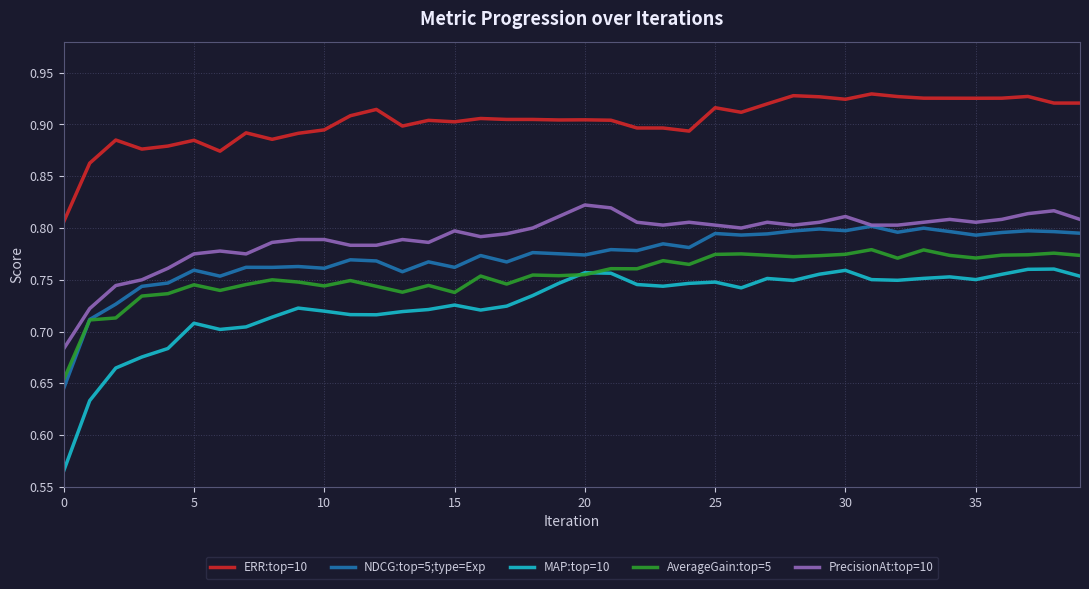

True or false: MAP:top=10 and PrecisionAt:top=10 cross at least once.

False